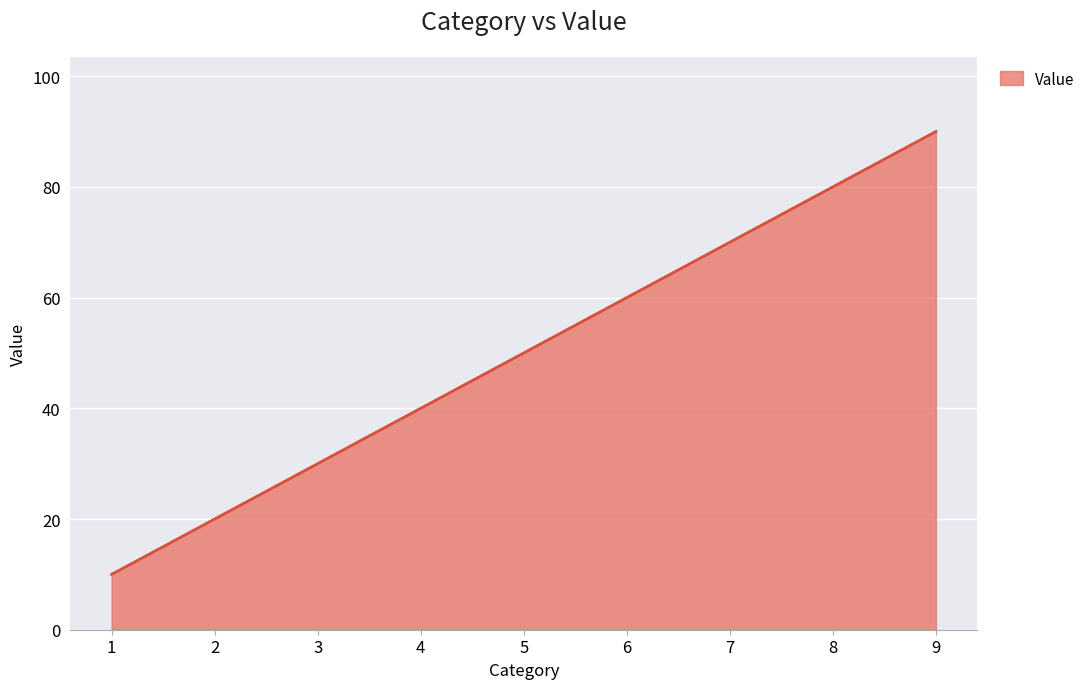

Is it true that the value at 5 is 74?

False